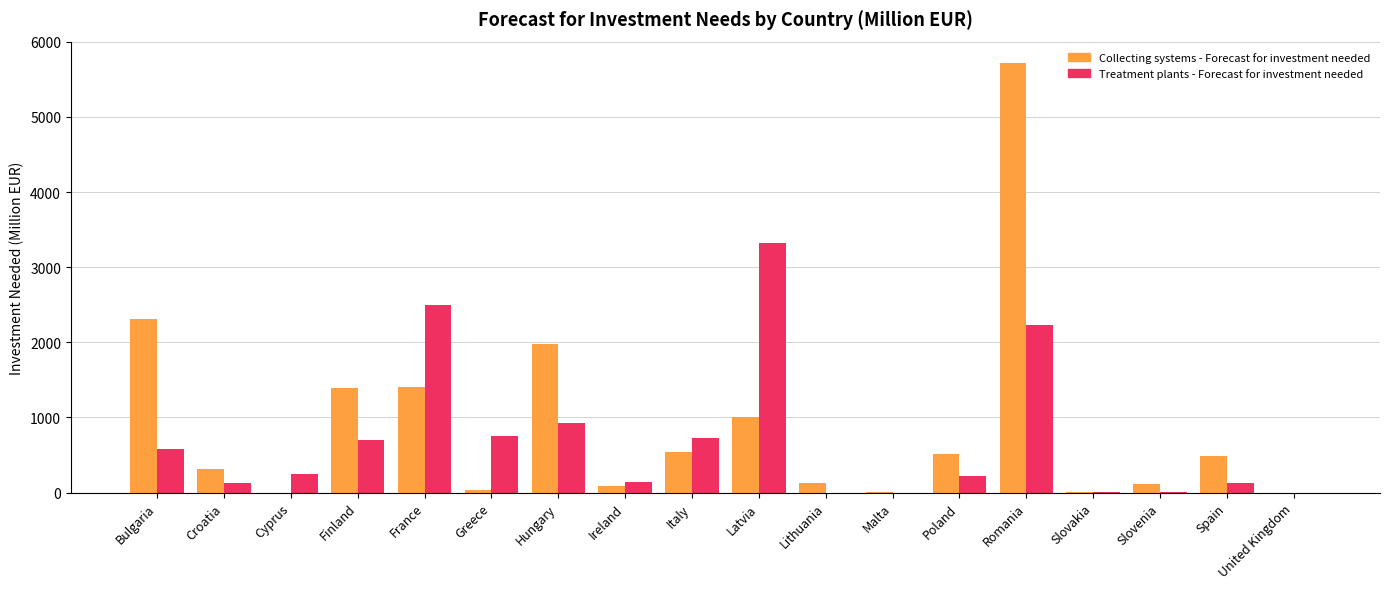

What are all the series names shown in the legend?

Collecting systems - Forecast for investment needed, Treatment plants - Forecast for investment needed